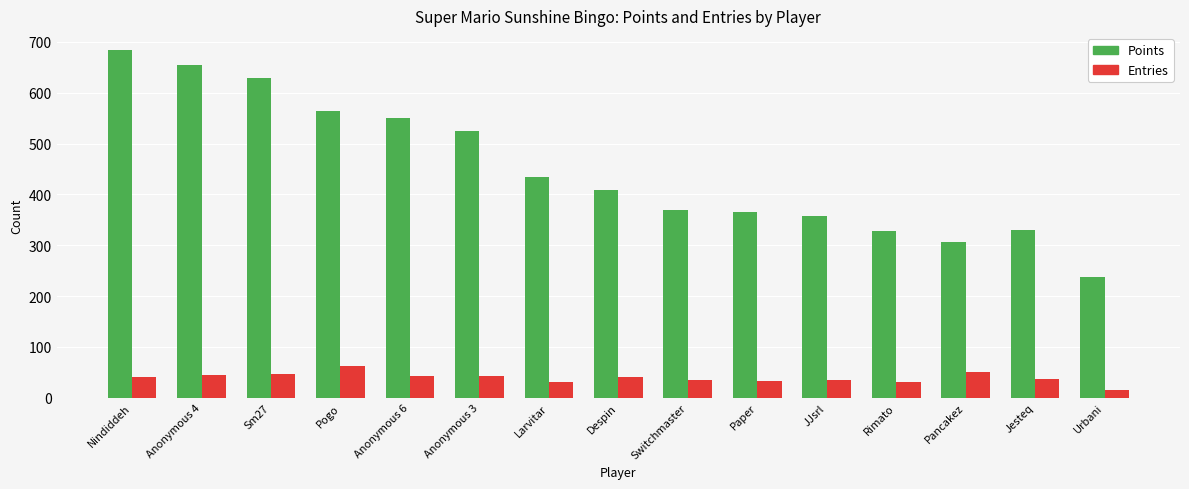

At which category does the chart reach its minimum across all series?

Urbani